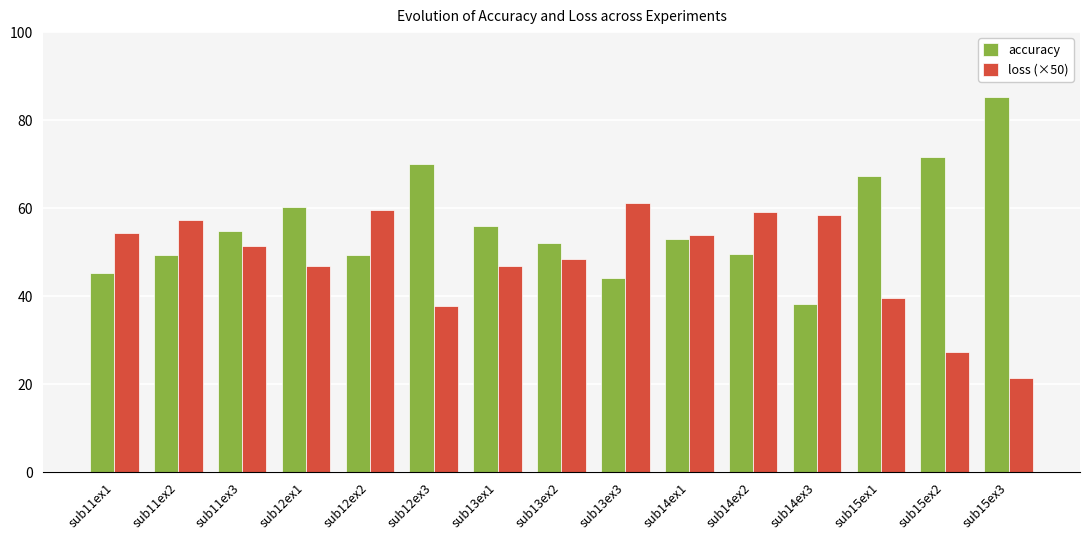

At which label does loss (×50) reach its minimum?

sub15ex3